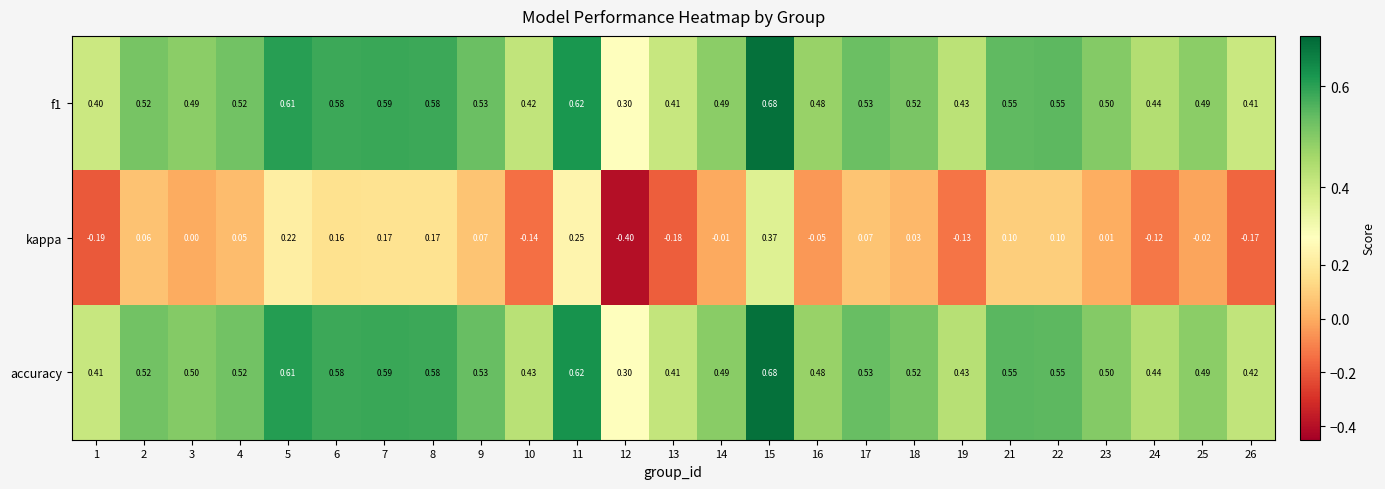

Between 7 and 21, which series saw the biggest shift?

kappa